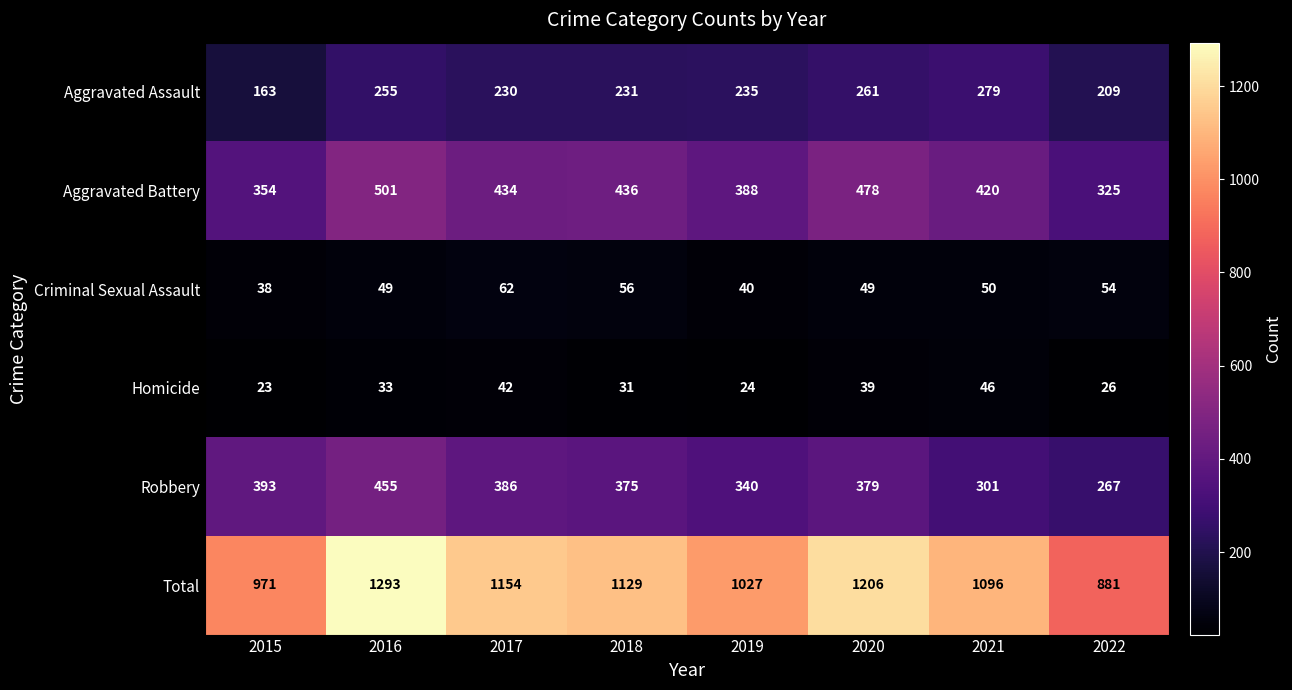

What is the difference between the Homicide values at 2017 and 2020?

3